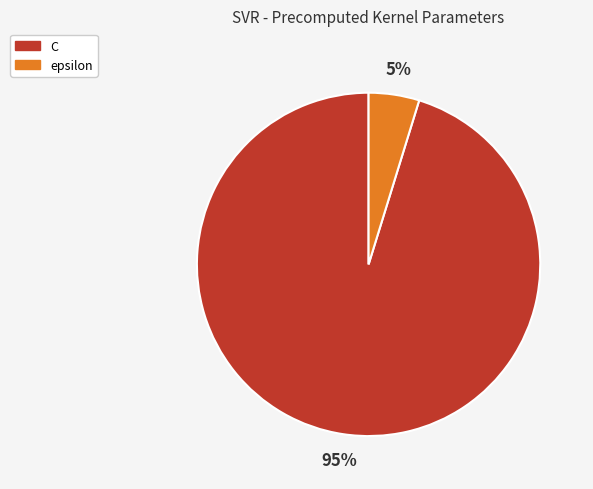

To the nearest percent, what is the difference between the largest and smallest slice percentages?

90%